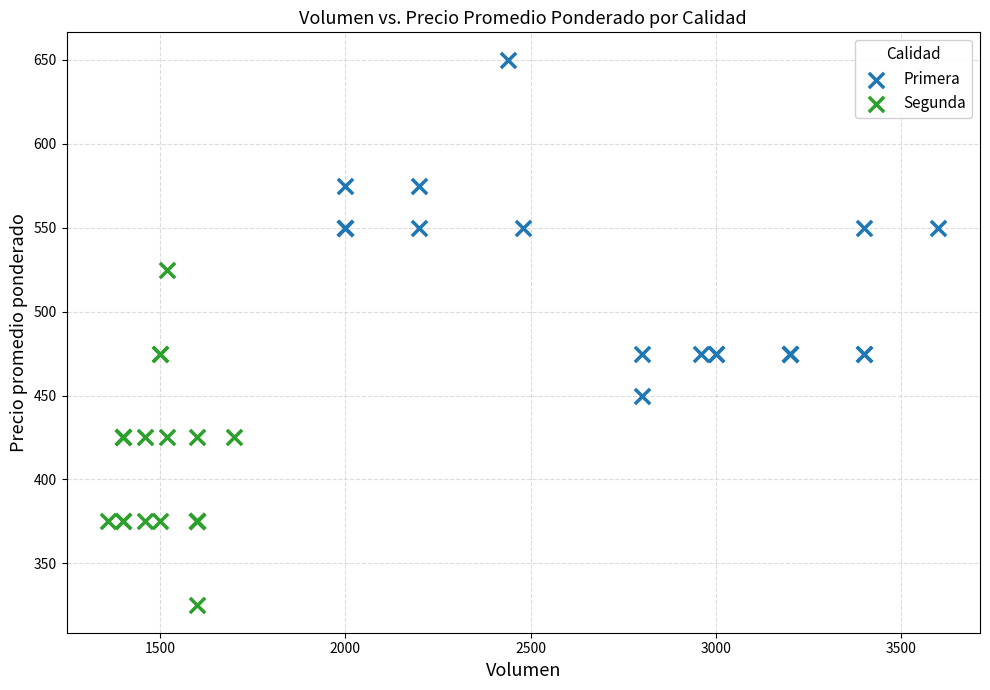

Which series contains the highest Y value?

Primera